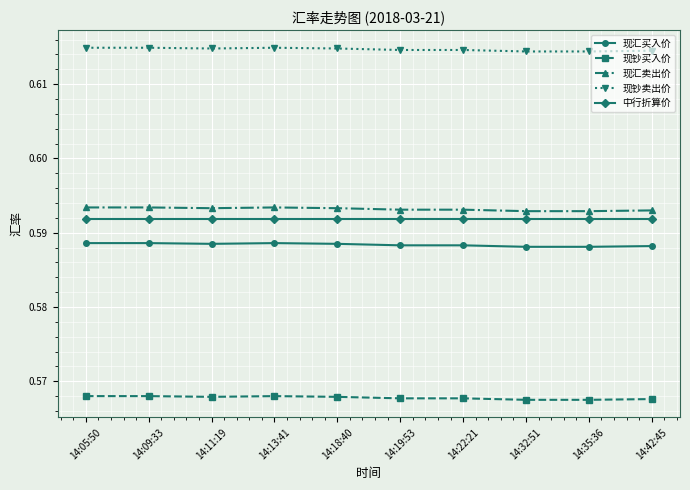

True or false: 现汇卖出价 has more than 0 points higher than both neighbors.

True